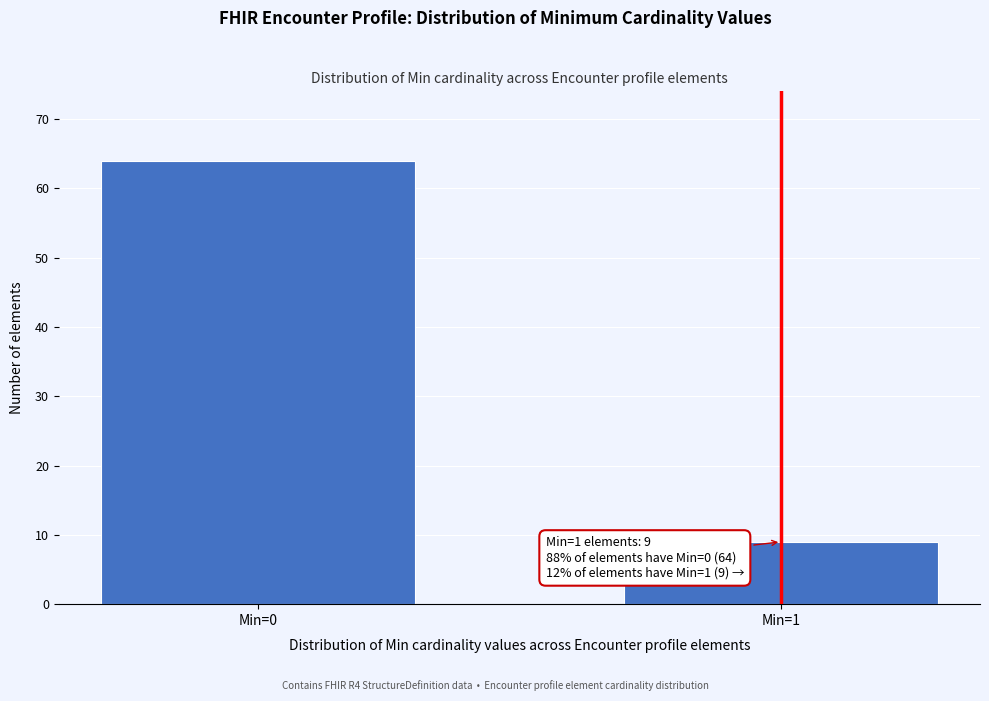

Reading right to left, extract all data points from this chart.

Min=1=9	Min=0=64